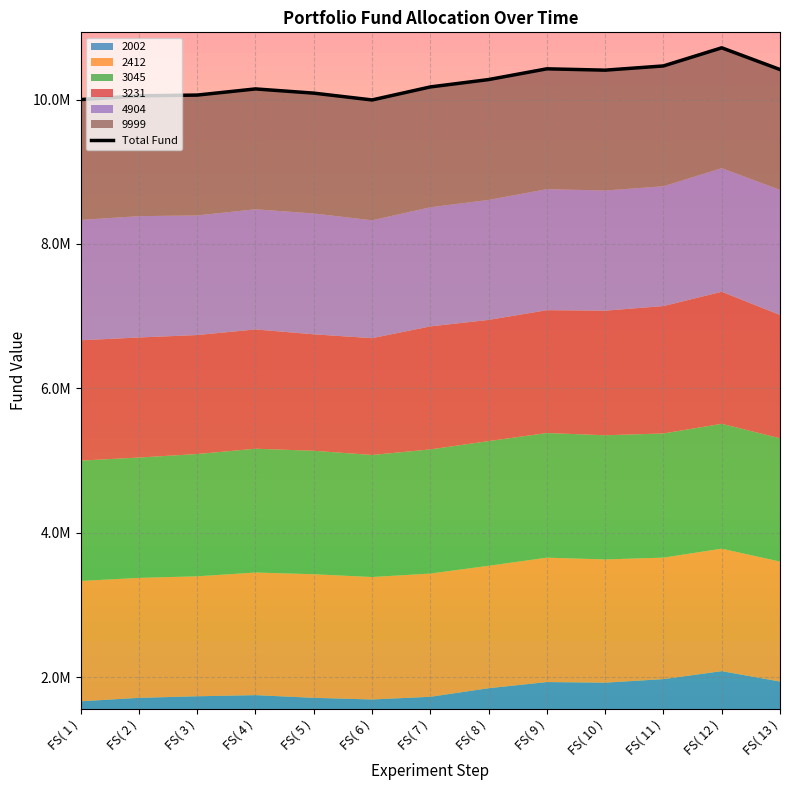

Is it true that the value at FS( 11 ) is 6204500?

False